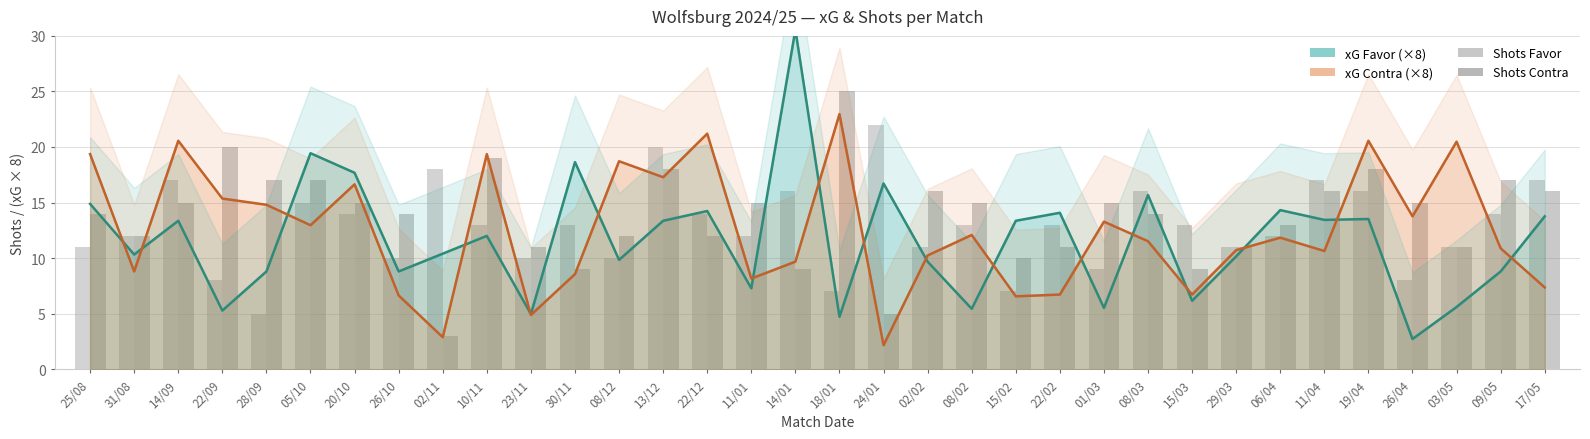

How many values in the Shots Contra series exceed 15?

11